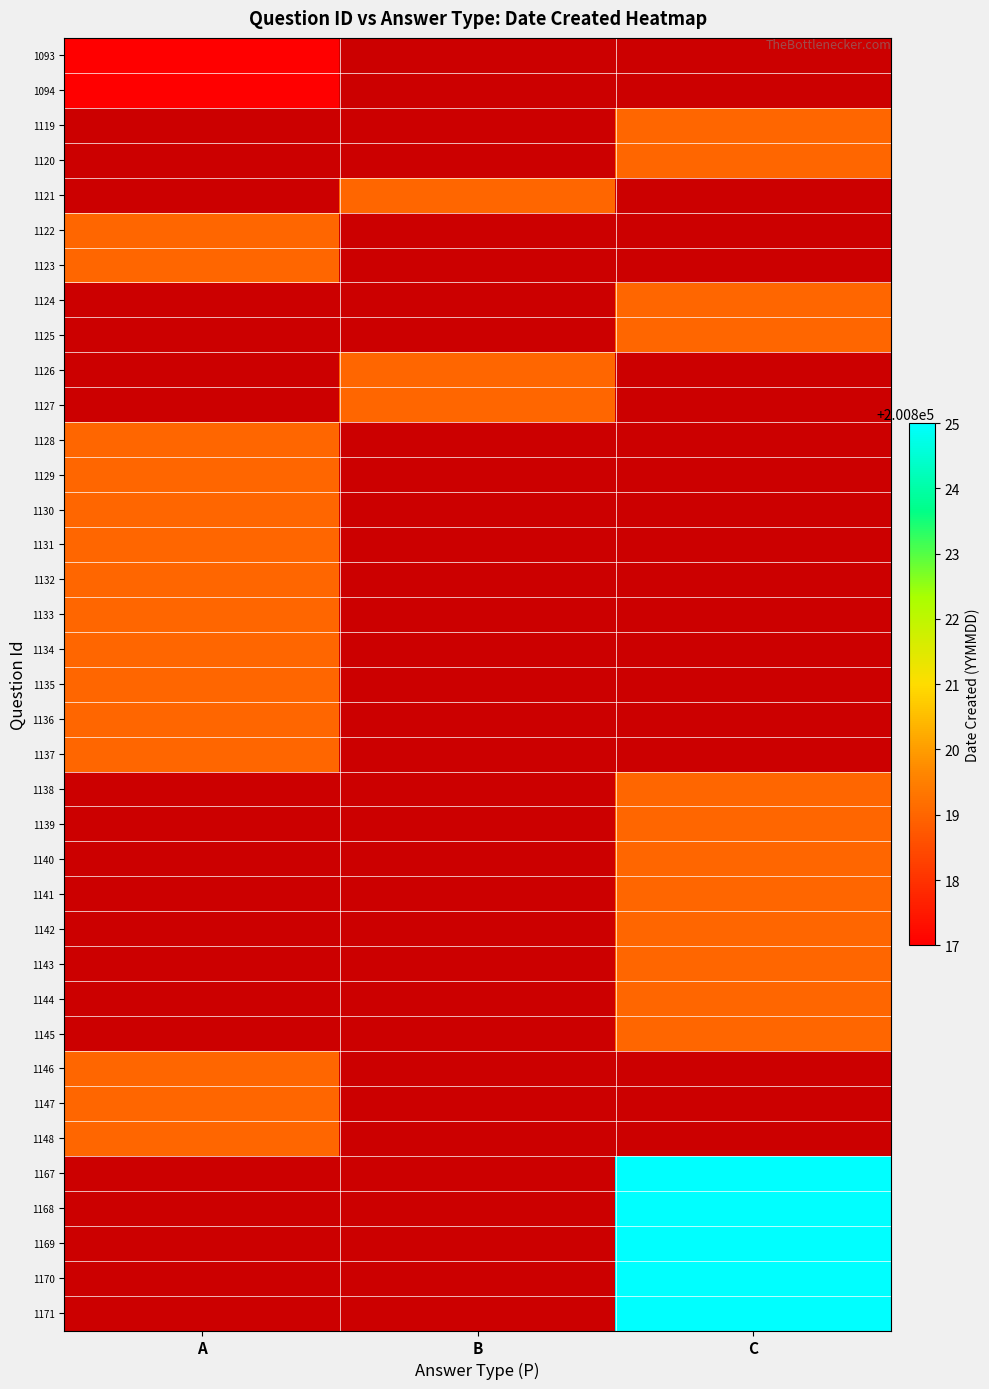

What is the minimum value shown in the chart?

200817.0